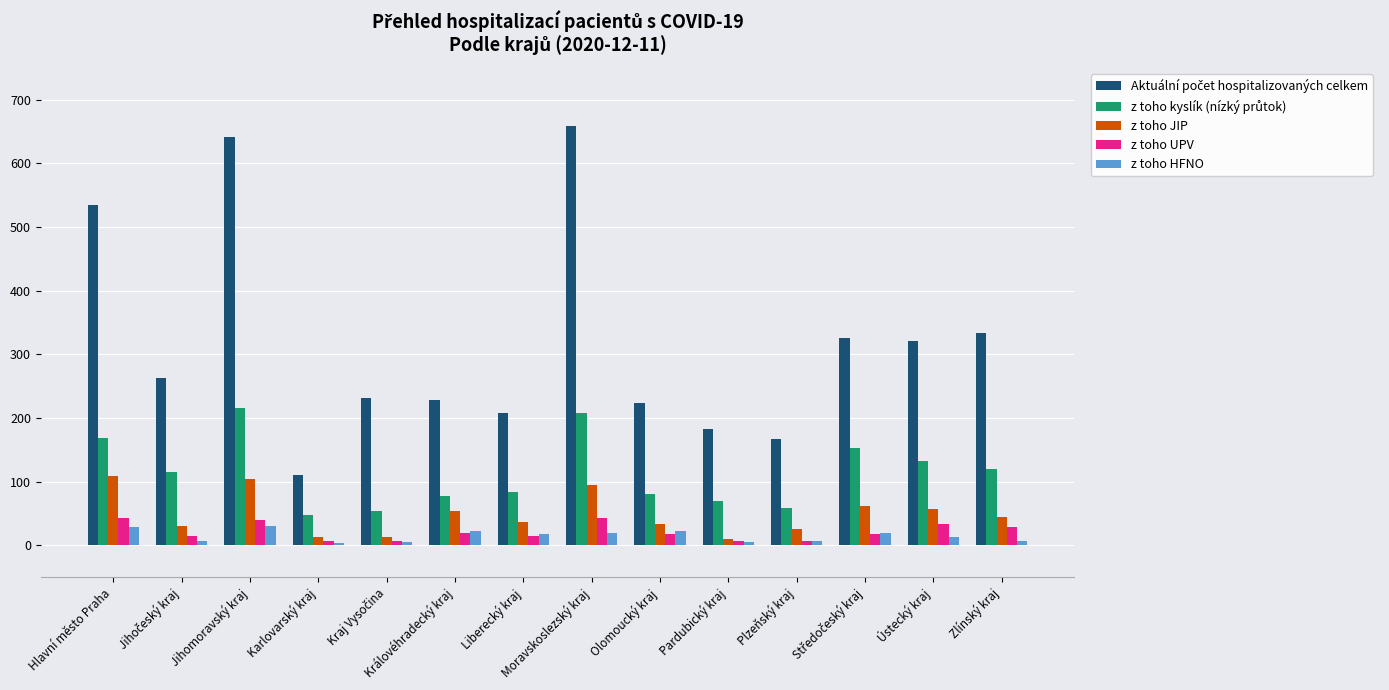

True or false: z toho UPV has a value of 29 at Zlínský kraj.

True